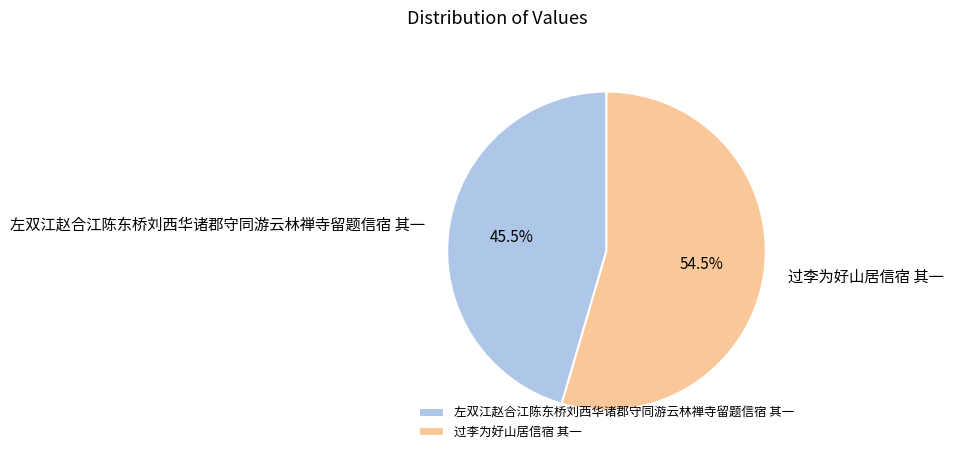

Between 左双江赵合江陈东桥刘西华诸郡守同游云林禅寺留题信宿 其一 and 过李为好山居信宿 其一, which is larger?

过李为好山居信宿 其一